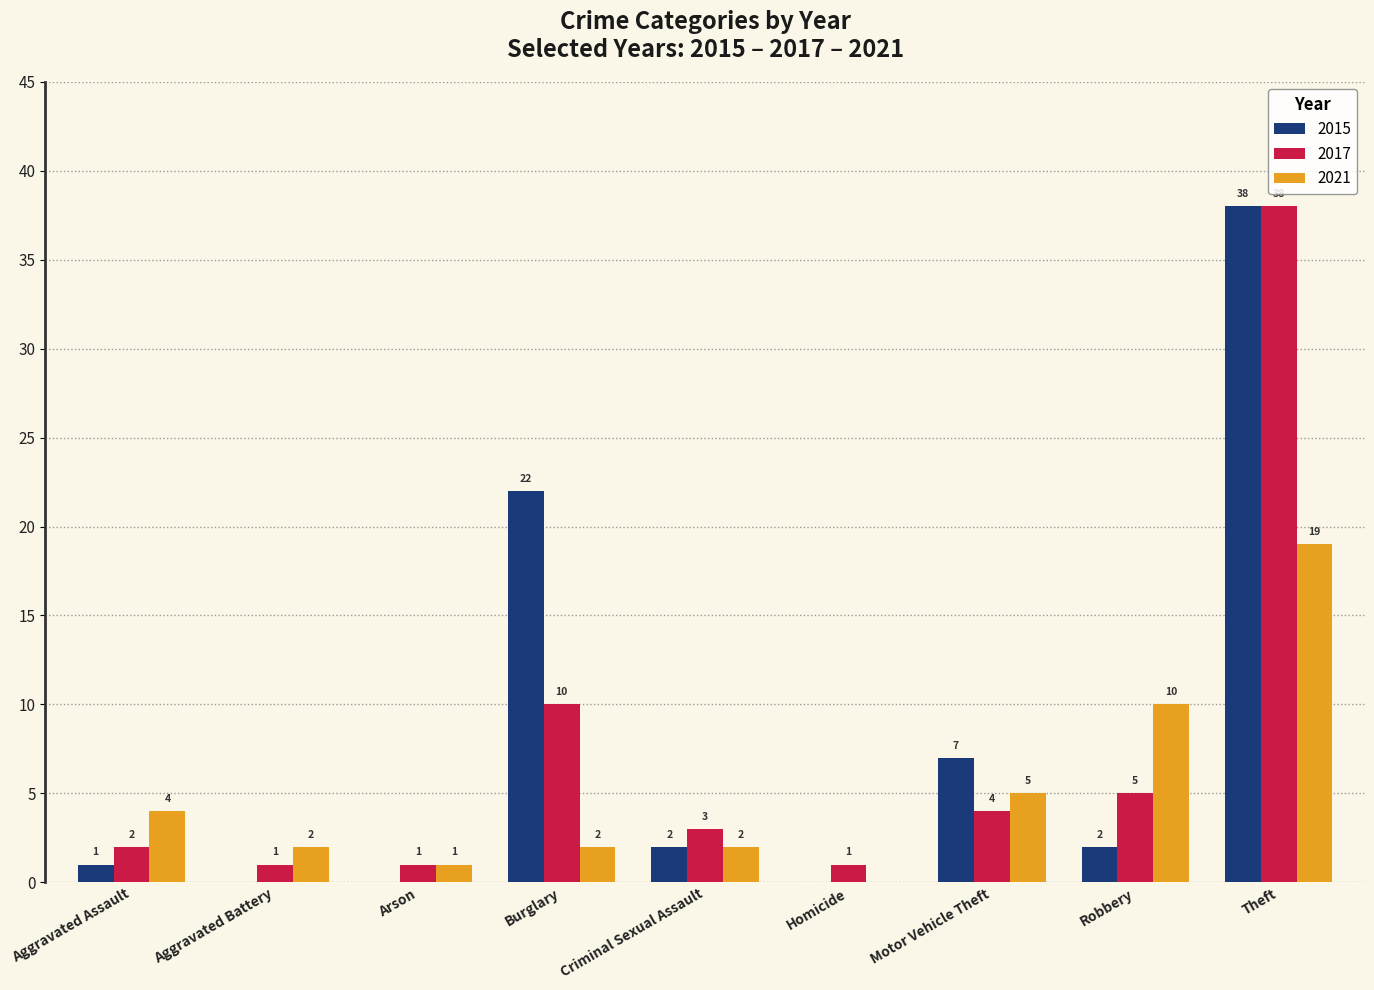

Between Burglary and Homicide, which series saw the biggest shift?

2015